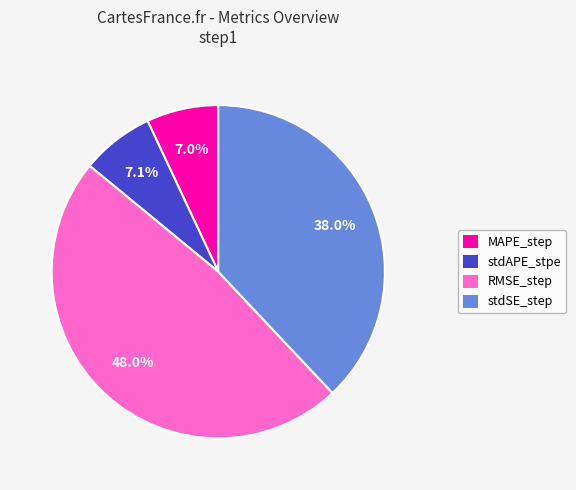

Which has a higher value, MAPE_step or stdSE_step?

stdSE_step